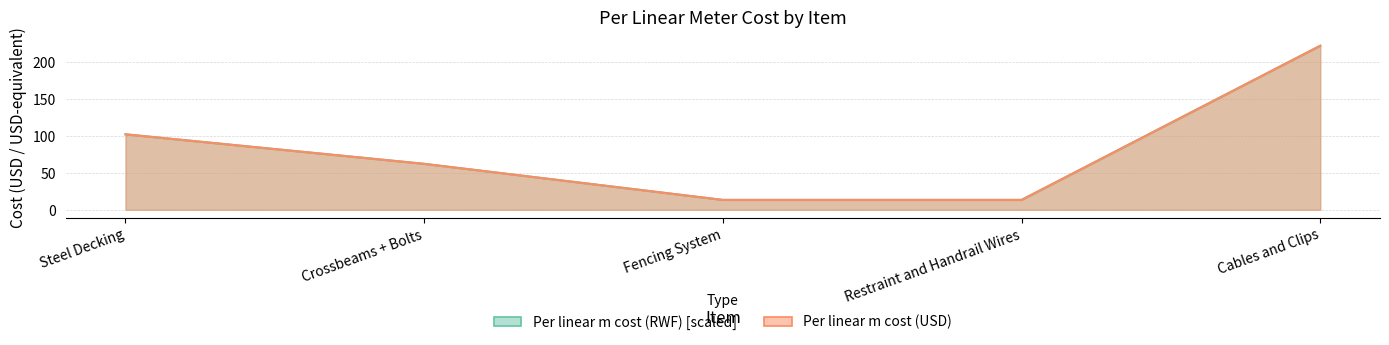

Where does the Per linear m cost (USD) series first go above 62?

Steel Decking